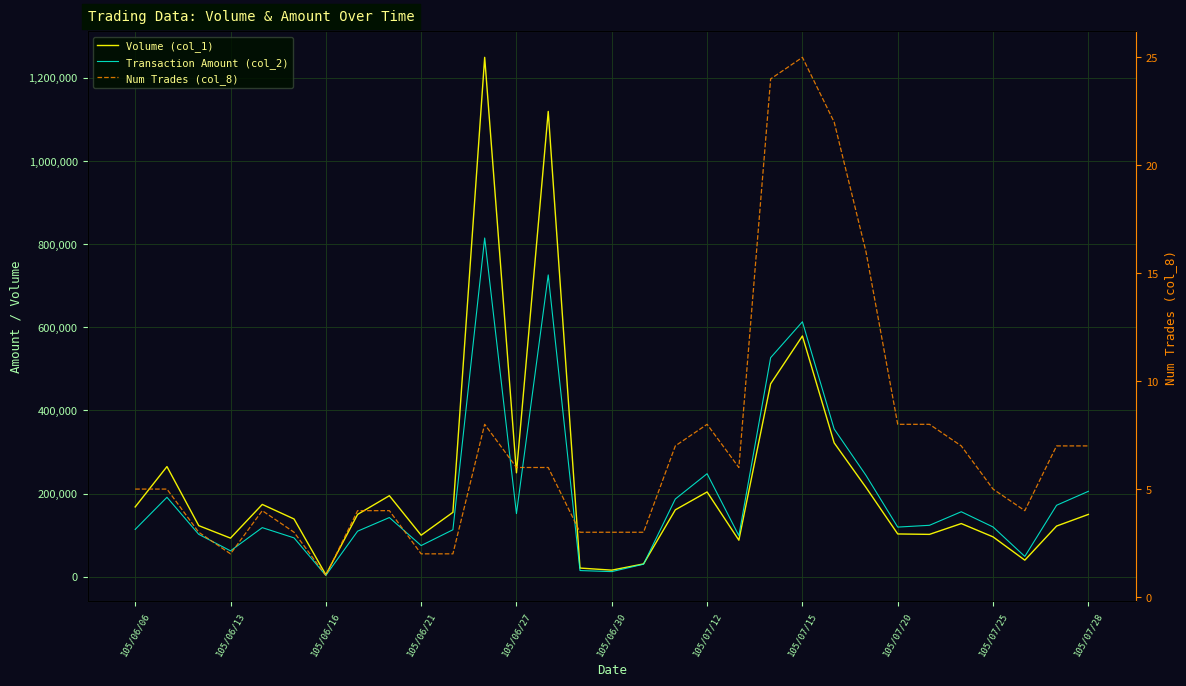

Is it true that Num Trades (col_8) equals 0 at 105/06/16?

False